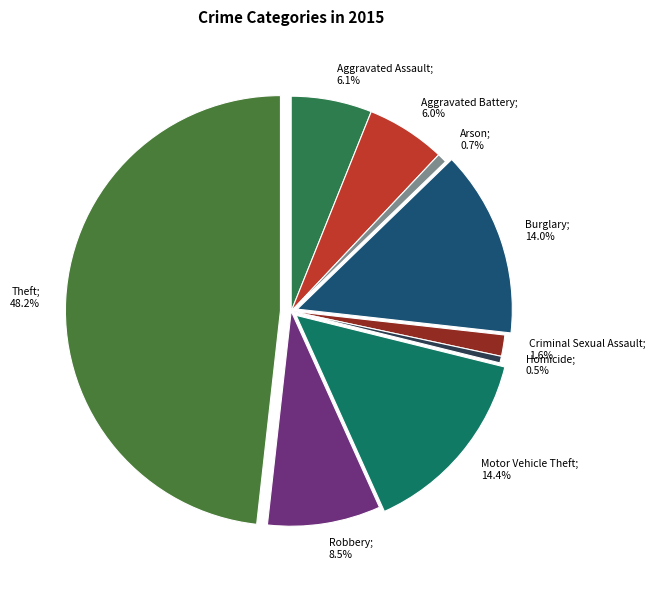

Count the number of slices in the pie.

9